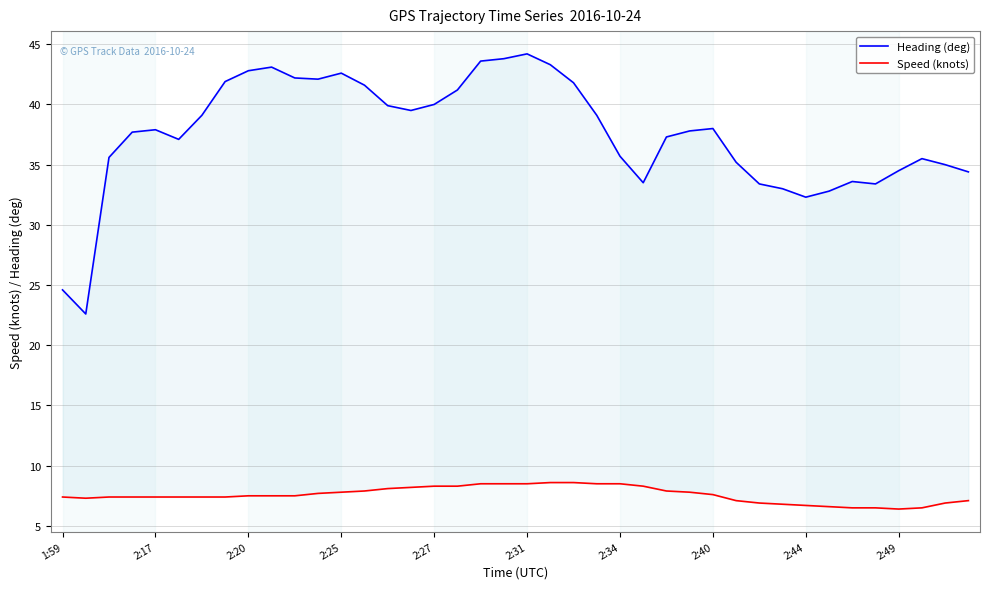

Is this an area chart (filled region under the line)?

No